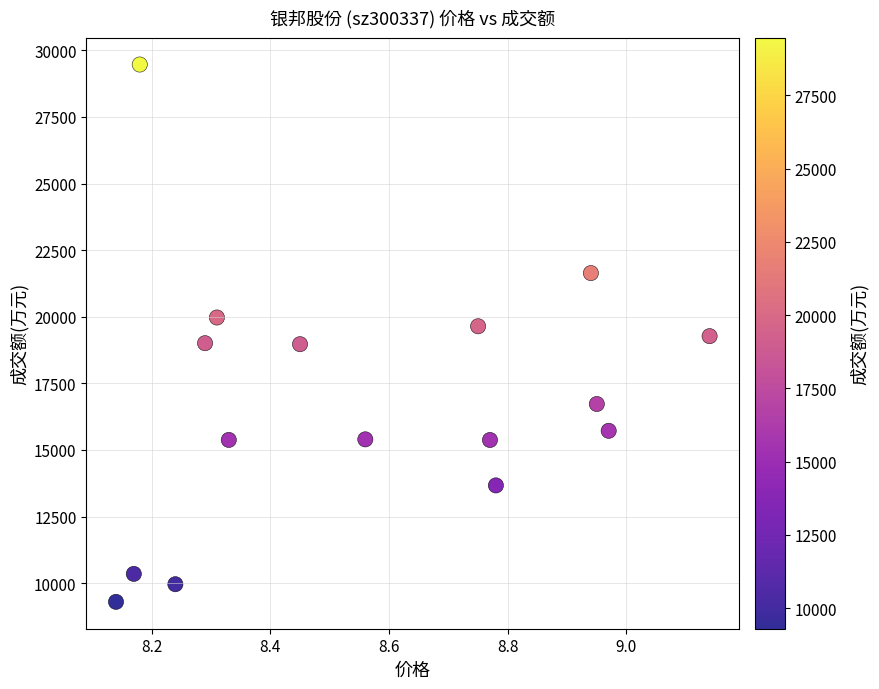

What is the range of Y values (max minus min)?

20167